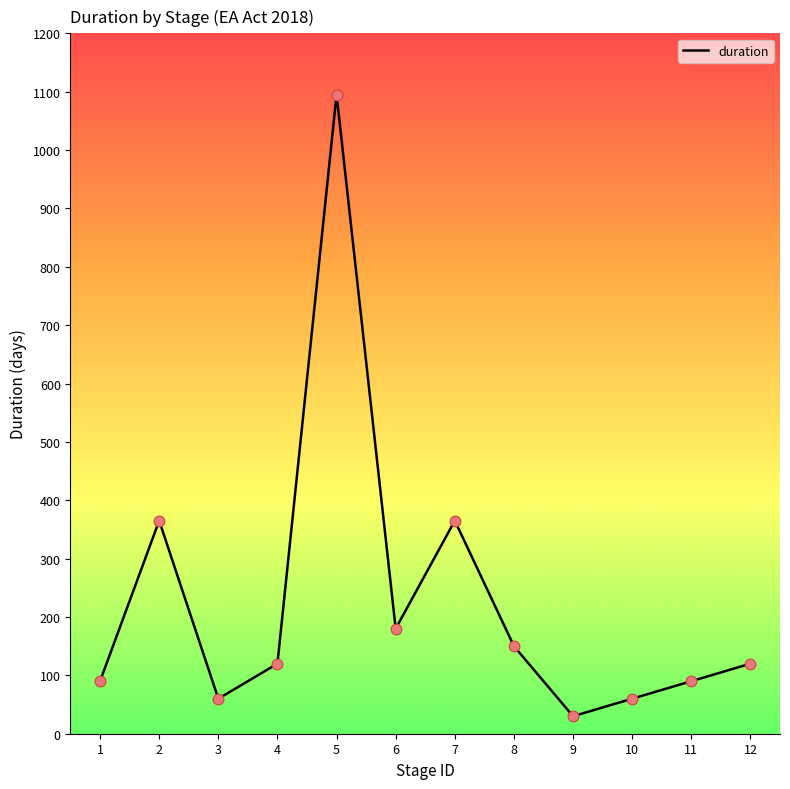

What is the change in value from 7 to 11?

-275